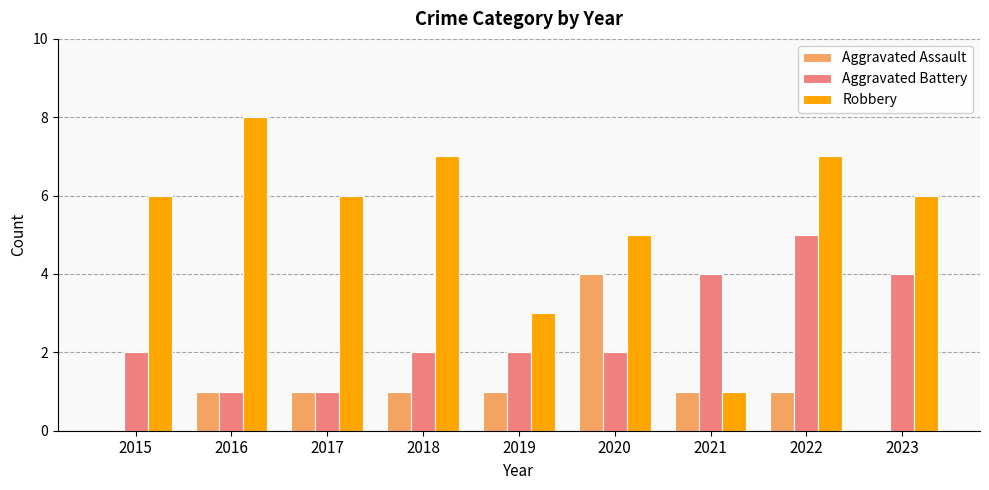

Are the bars grouped side by side (vs. stacked)?

Yes